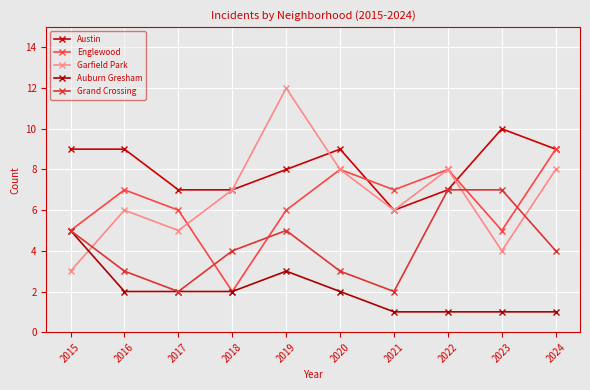

Where is Auburn Gresham nearest to the value 3?

2019